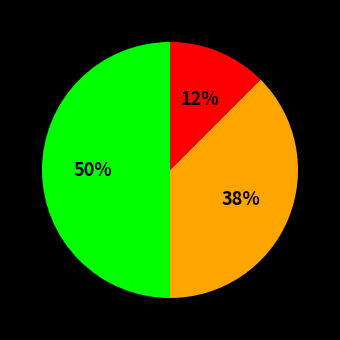

How many slices are in this pie chart?

3